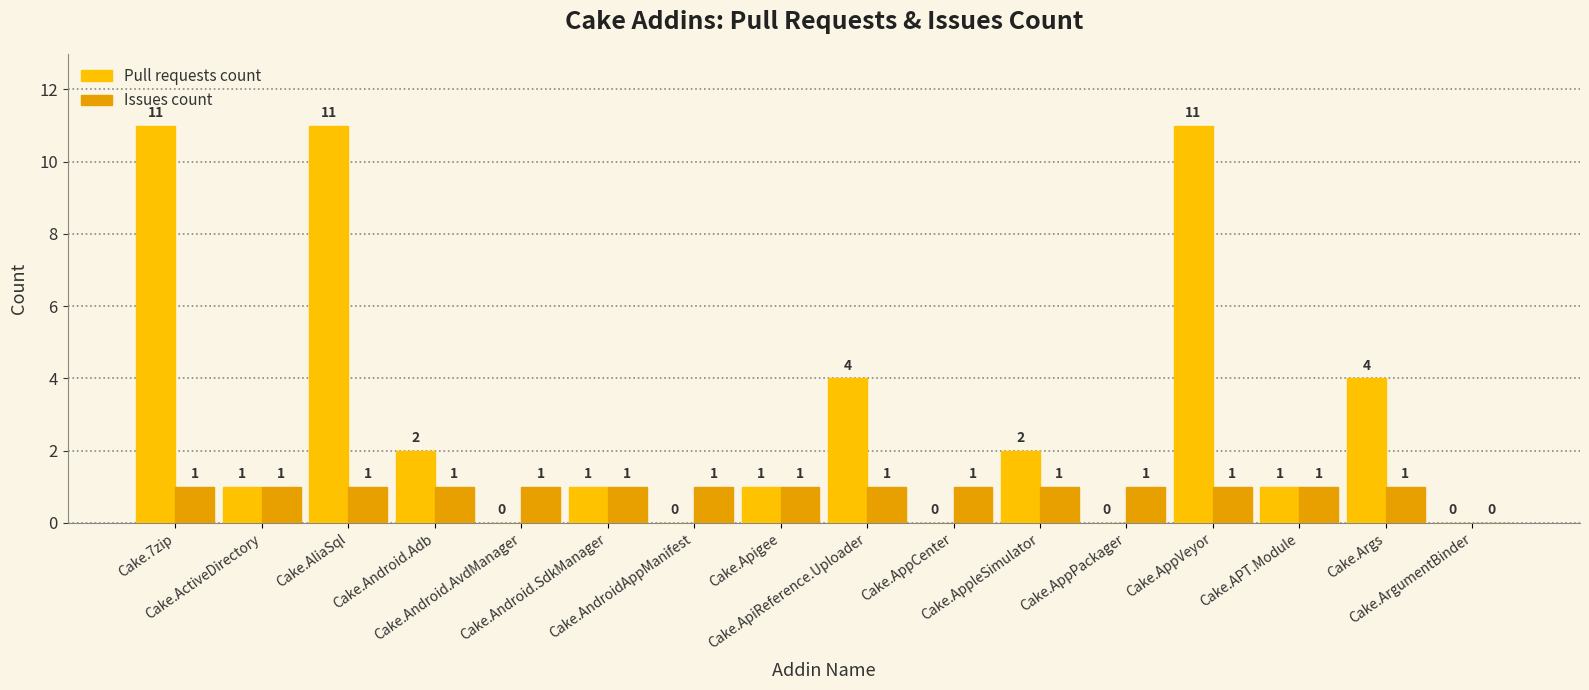

Count the number of data series in this chart.

2